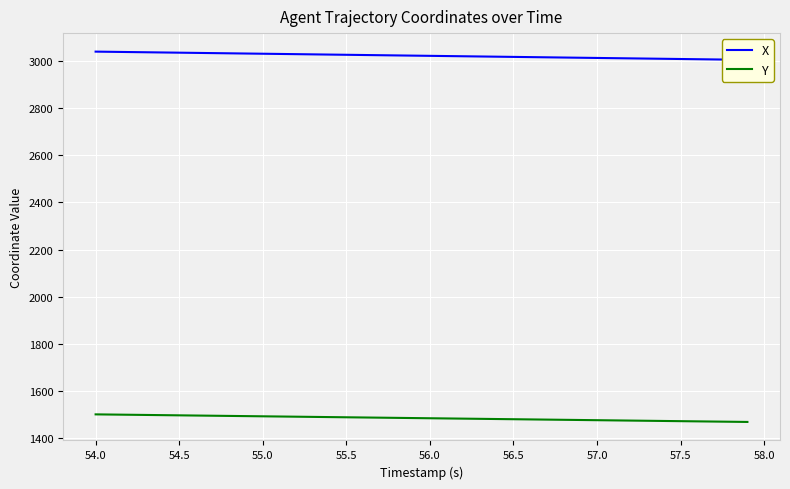

What is the minimum value for Y?

1467.8